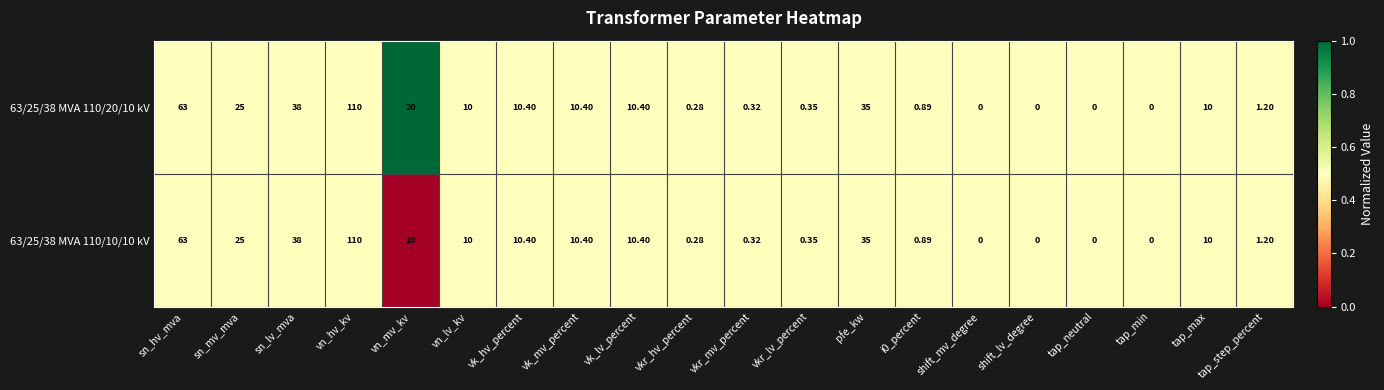

Where is 63/25/38 MVA 110/10/10 kV nearest to the value 55?

sn_hv_mva